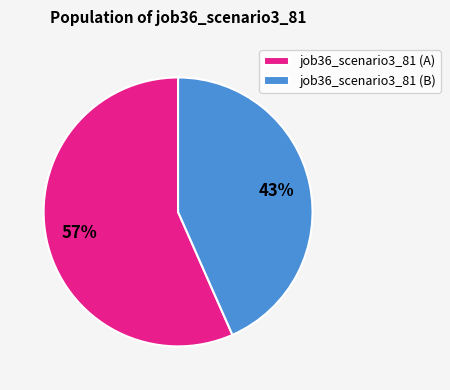

To the nearest percent, what is the average slice percentage?

50%